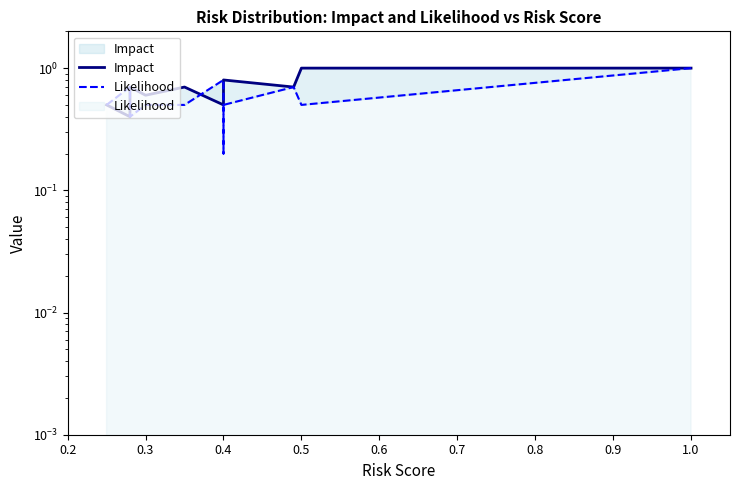

The Likelihood series shows 0.3 at 0.5. True or false?

False